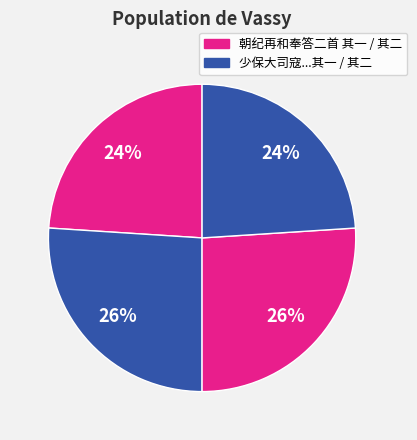

Count the number of slices in the pie.

4